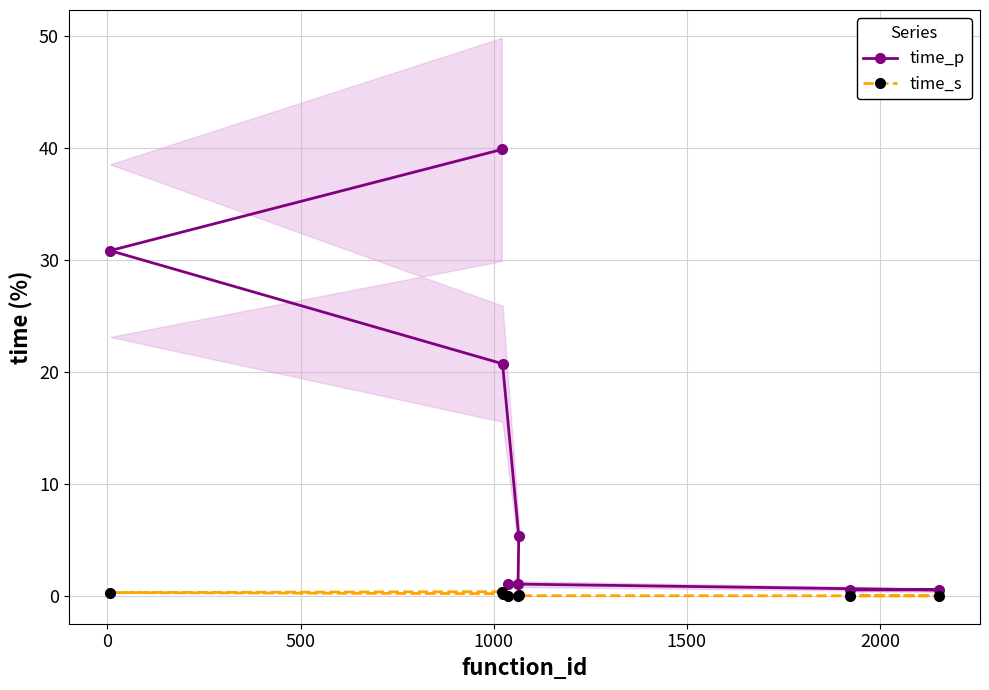

How many data points in time_p are less than 5?

4